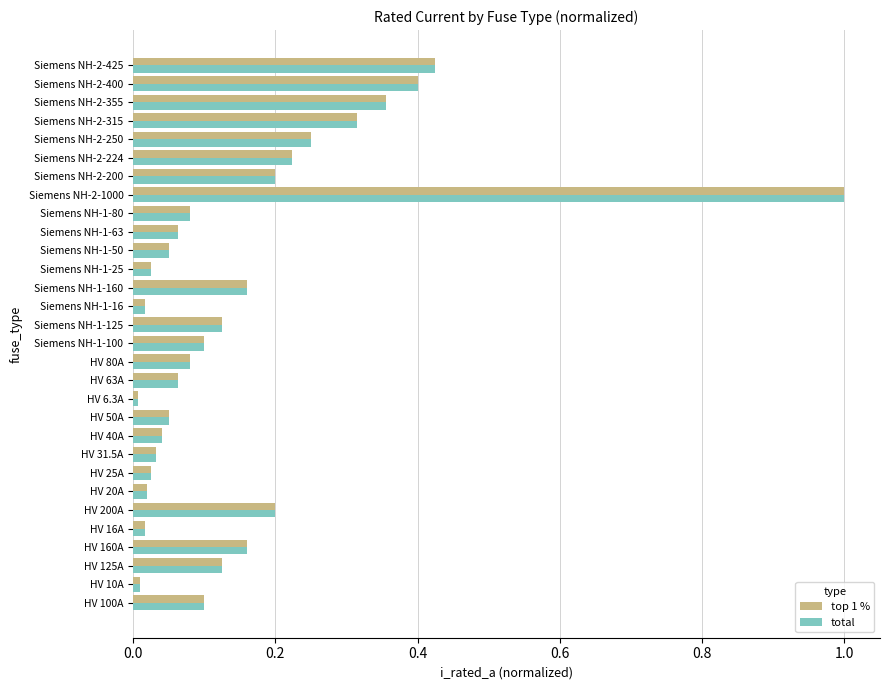

What is the difference between the maximum and minimum values in the top 1 % series?

1.0